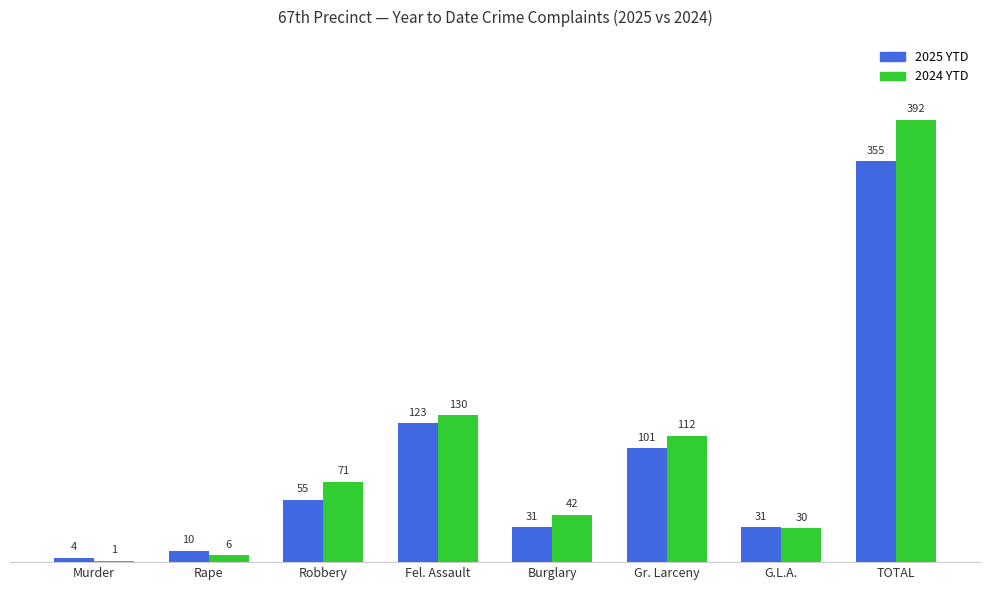

What is the sum of all 2024 YTD values?

784